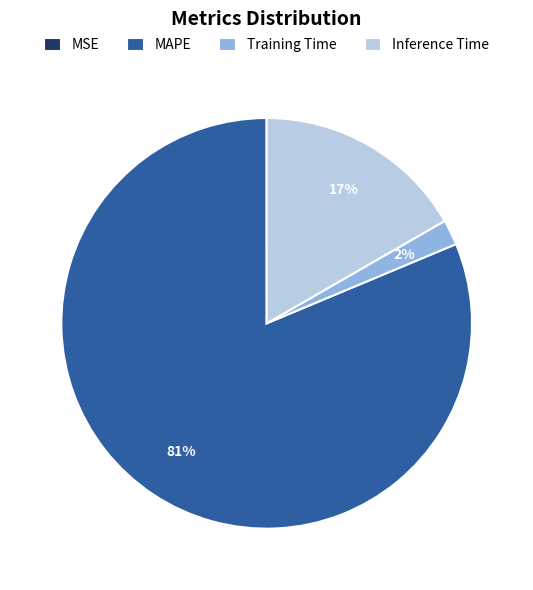

Between Inference Time and Training Time, which is larger?

Inference Time